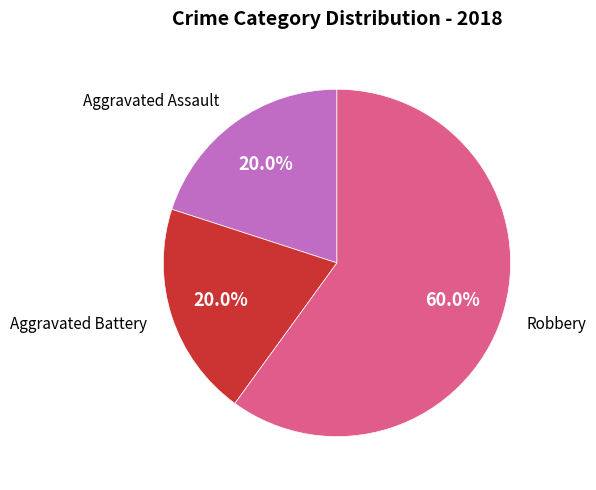

Is there a majority slice in this chart?

Yes